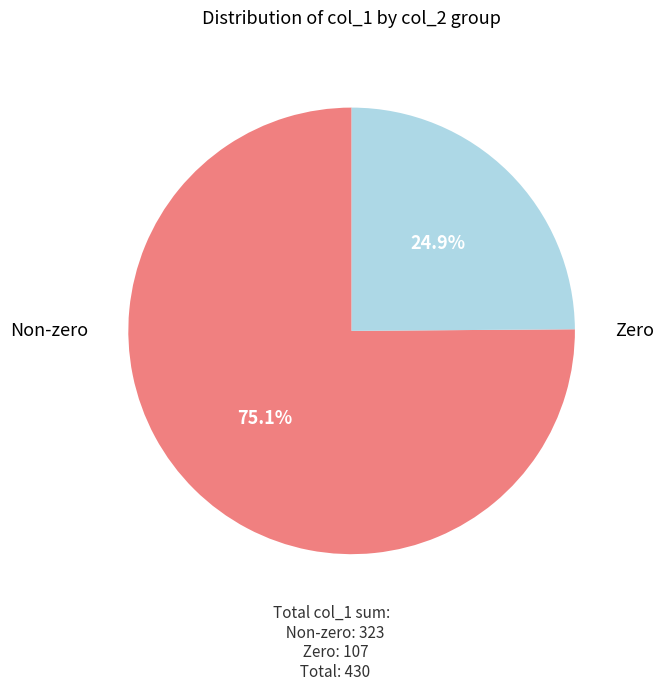

Is there any slice that represents more than half of the pie?

Yes